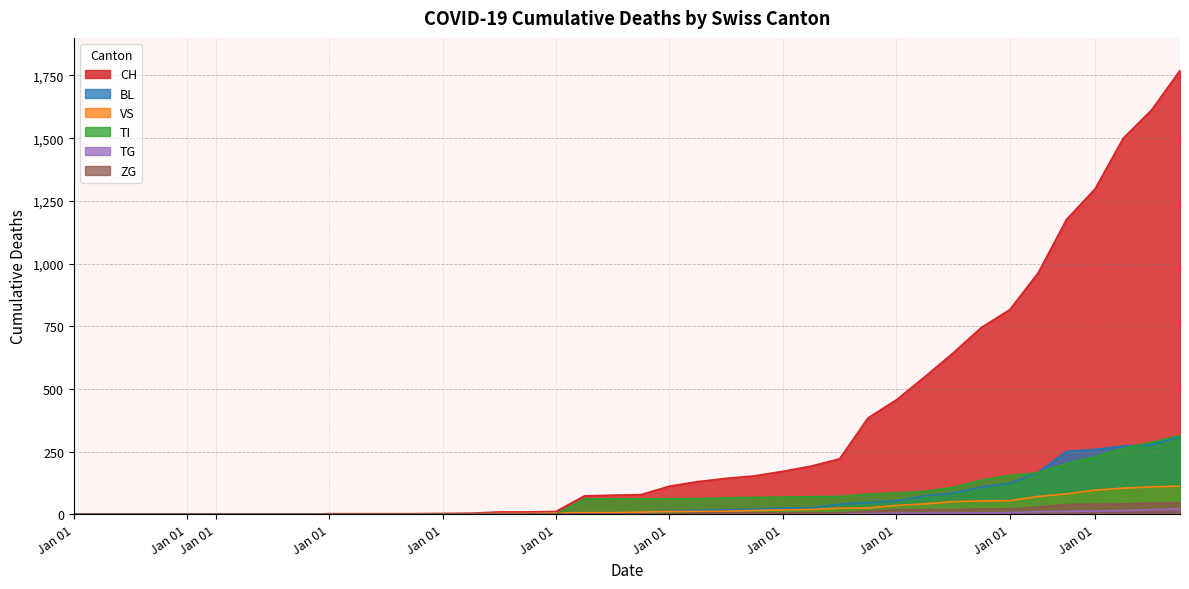

What is the sum of all TG values?

115